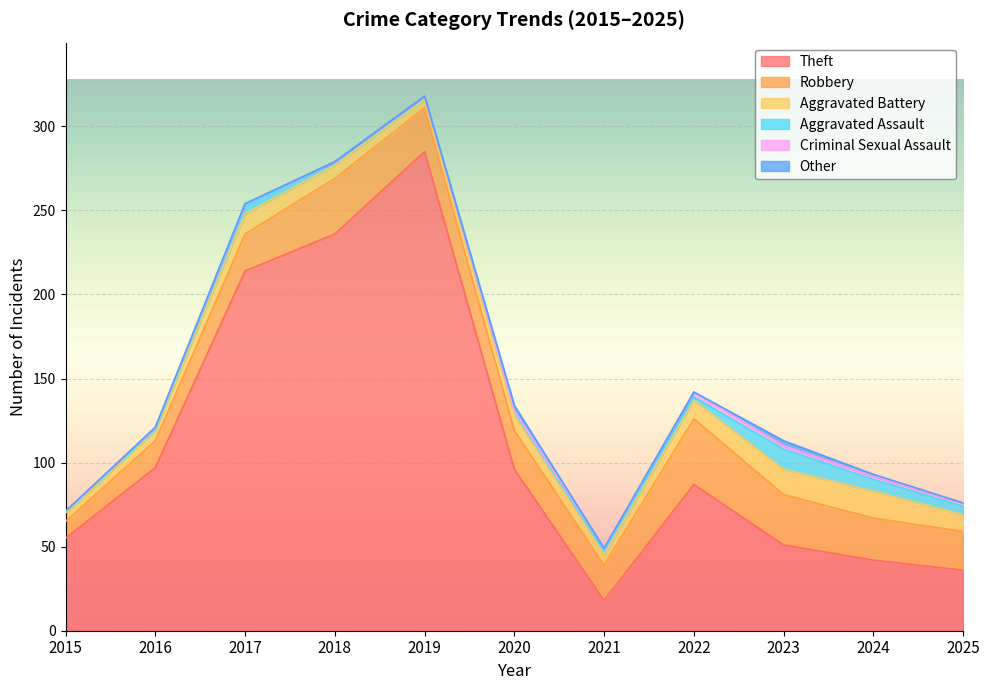

Is the value of Robbery at 2019 greater than the value of Aggravated Battery at 2021?

Yes